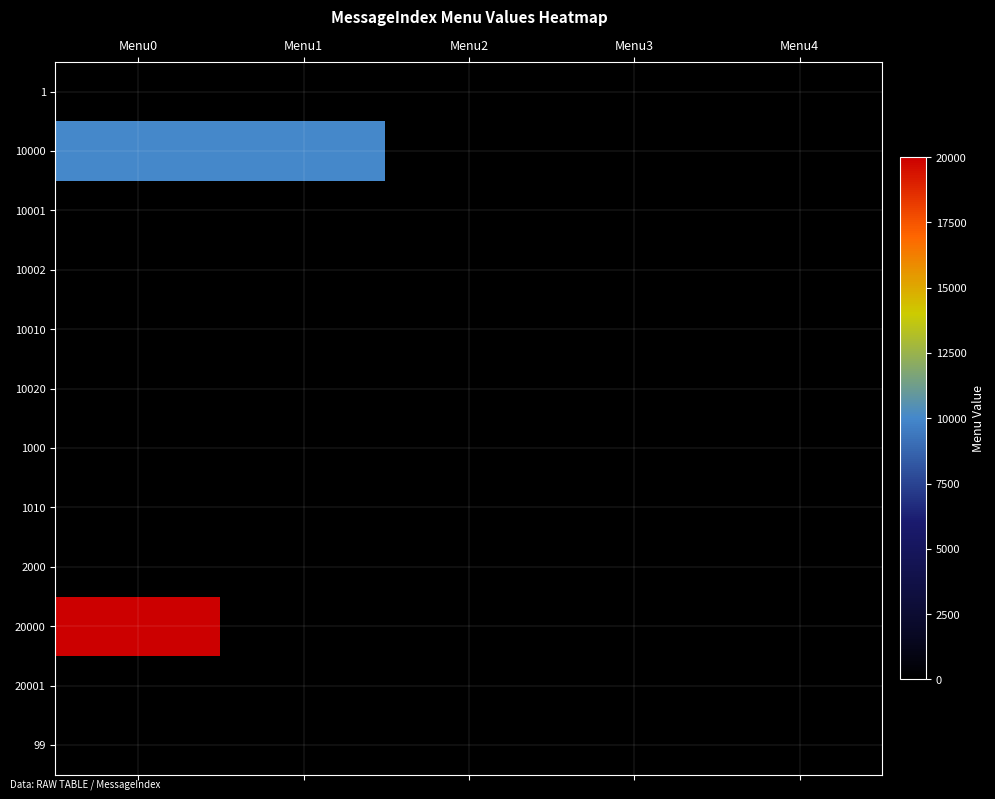

Reading left to right, transcribe all the data shown in this chart.

1: Menu0=0	Menu1=0	Menu2=0	Menu3=0	Menu4=0
10000: Menu0=10001	Menu1=10002	Menu2=0	Menu3=0	Menu4=0
10001: Menu0=0	Menu1=0	Menu2=0	Menu3=0	Menu4=0
10002: Menu0=0	Menu1=0	Menu2=0	Menu3=0	Menu4=0
10010: Menu0=0	Menu1=0	Menu2=0	Menu3=0	Menu4=0
10020: Menu0=0	Menu1=0	Menu2=0	Menu3=0	Menu4=0
1000: Menu0=0	Menu1=0	Menu2=0	Menu3=0	Menu4=0
1010: Menu0=0	Menu1=0	Menu2=0	Menu3=0	Menu4=0
2000: Menu0=0	Menu1=0	Menu2=0	Menu3=0	Menu4=0
20000: Menu0=20001	Menu1=0	Menu2=0	Menu3=0	Menu4=0
20001: Menu0=0	Menu1=0	Menu2=0	Menu3=0	Menu4=0
99: Menu0=0	Menu1=0	Menu2=0	Menu3=0	Menu4=0